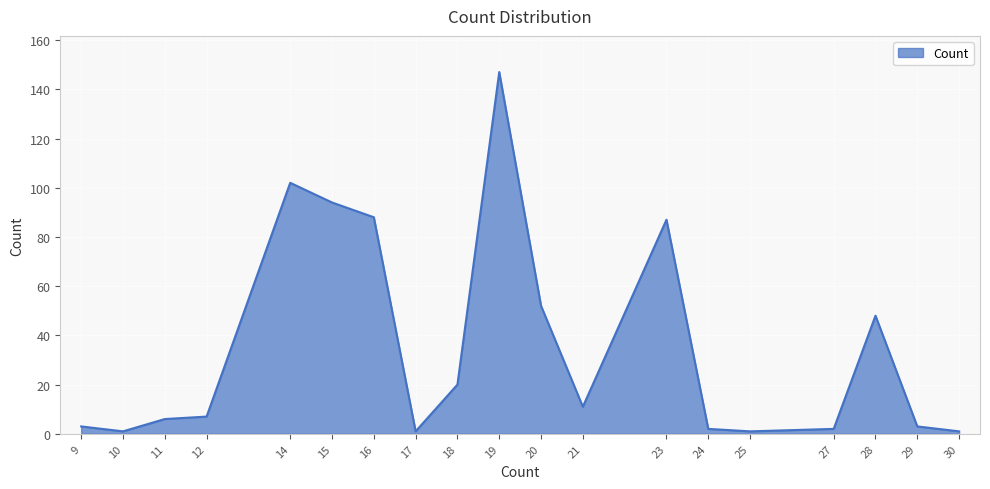

Which has a higher value, 21 or 25?

21